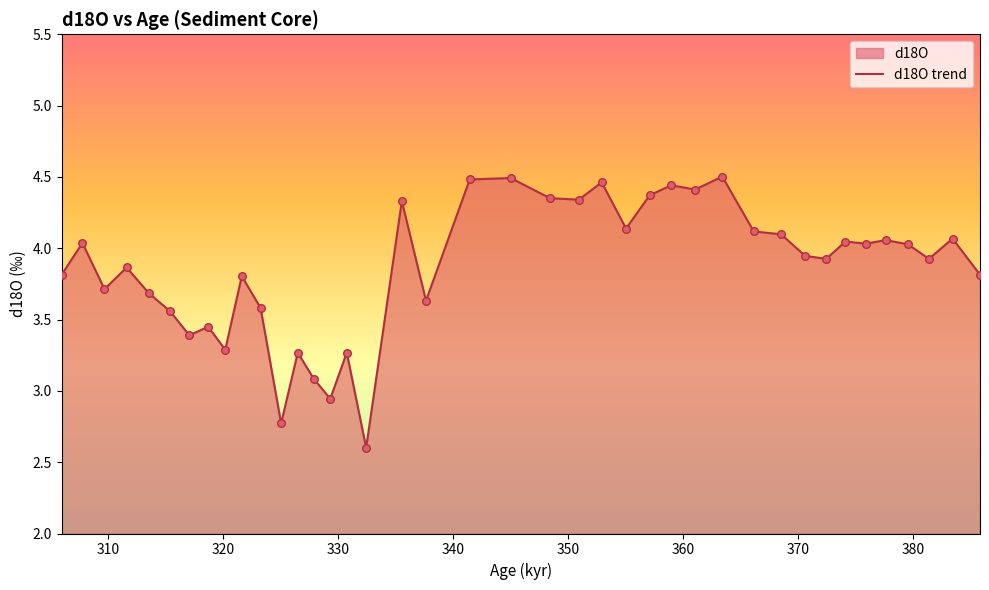

What is the difference between the maximum and minimum values?

1.9